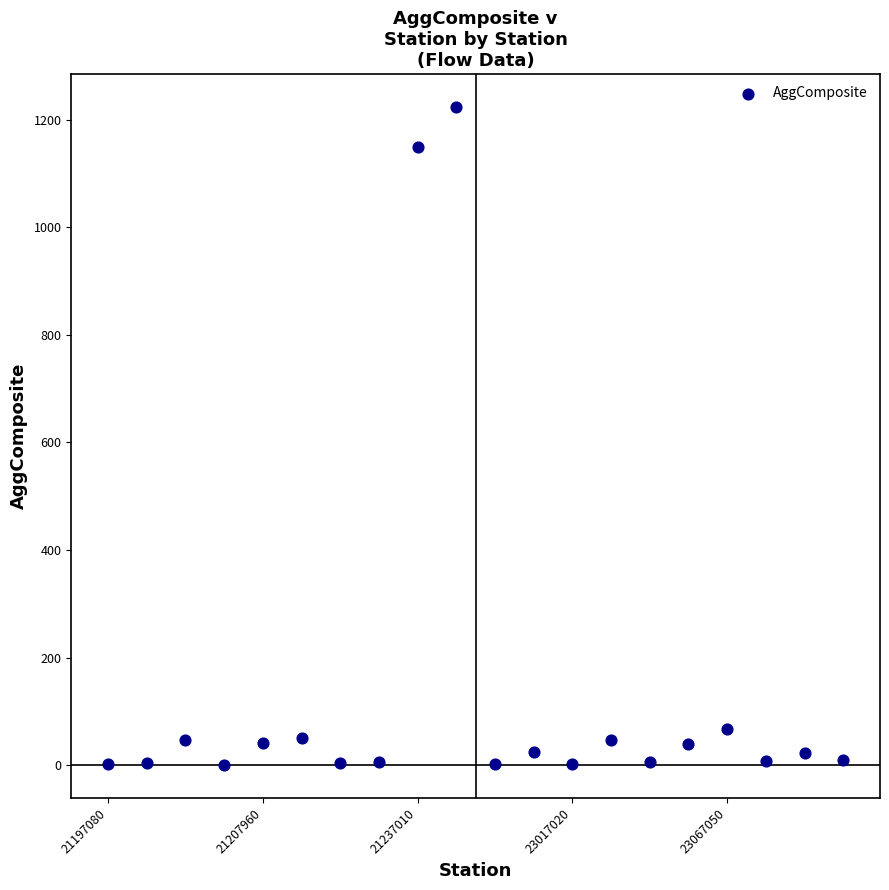

What is the range of Y values (max minus min)?

1223.7